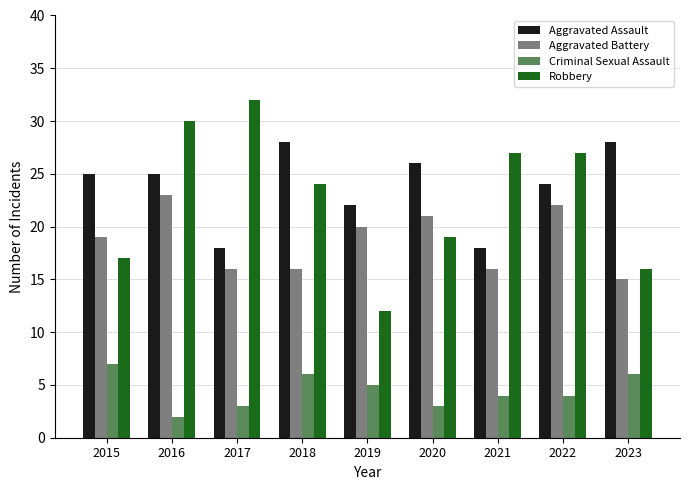

What is the spread (max minus min) of values at 2020?

23